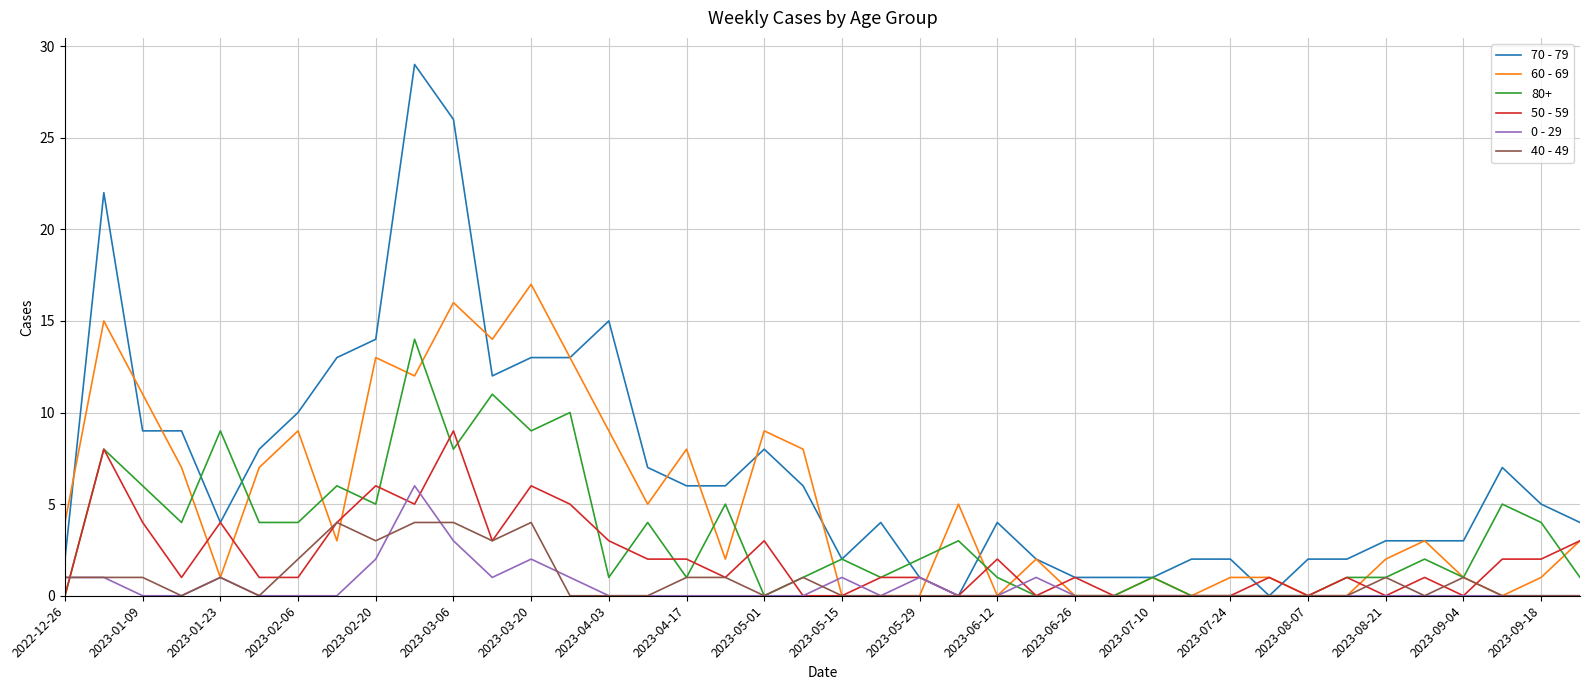

Which series has the widest spread of values?

70 - 79